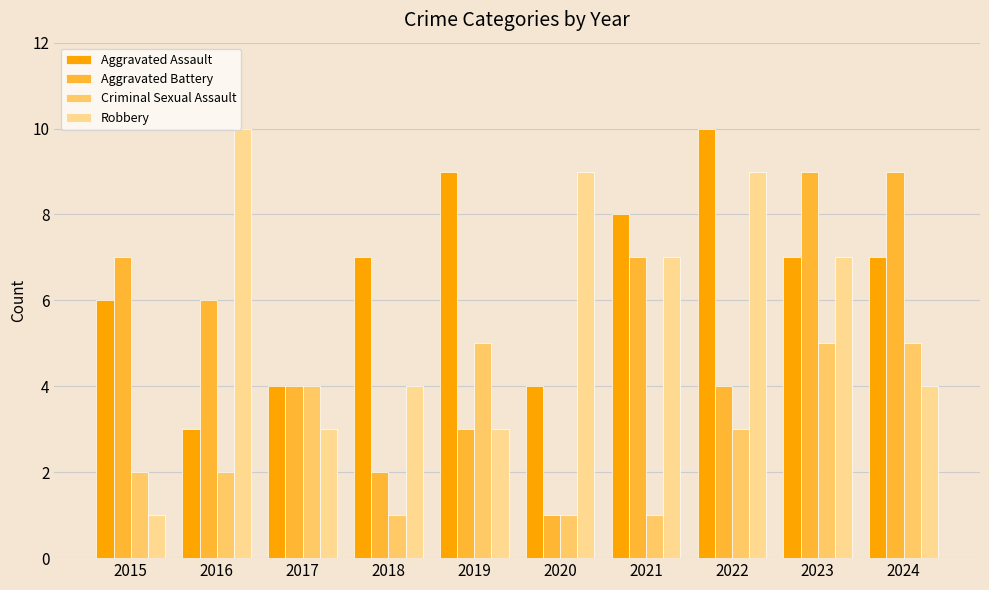

What is the value of the Criminal Sexual Assault bar at the 3rd from the left?

4